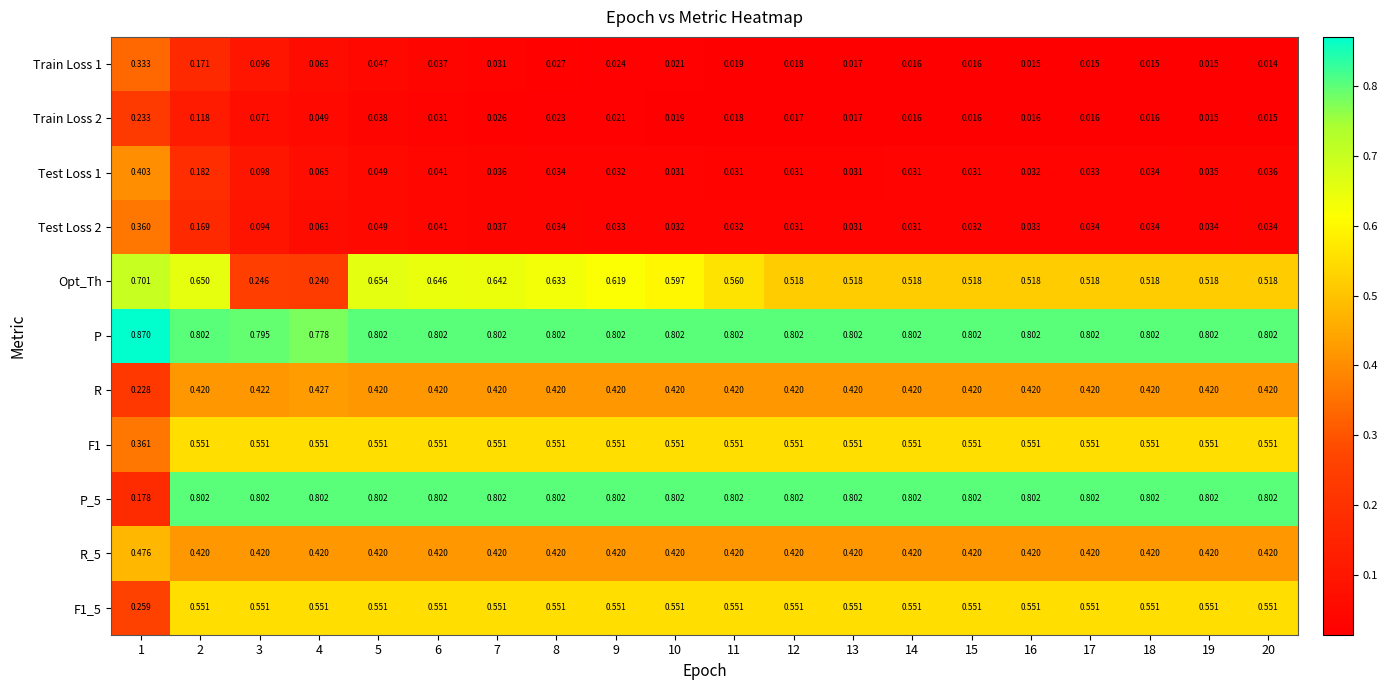

Between 8 and 12, which series saw the biggest shift?

Opt_Th